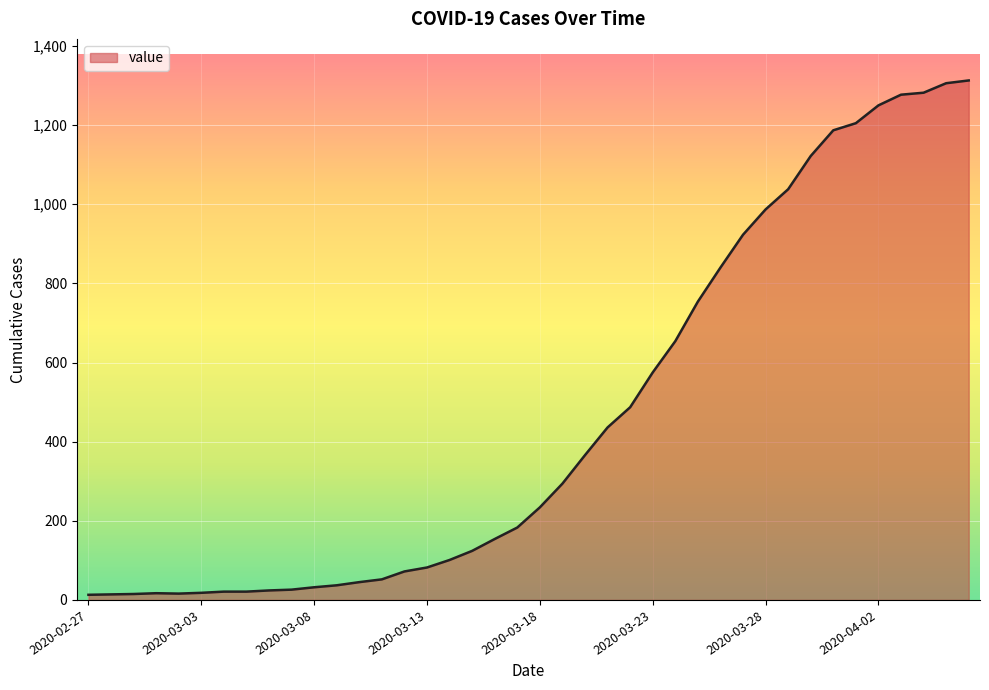

Does the chart display data point markers on the line(s)?

No